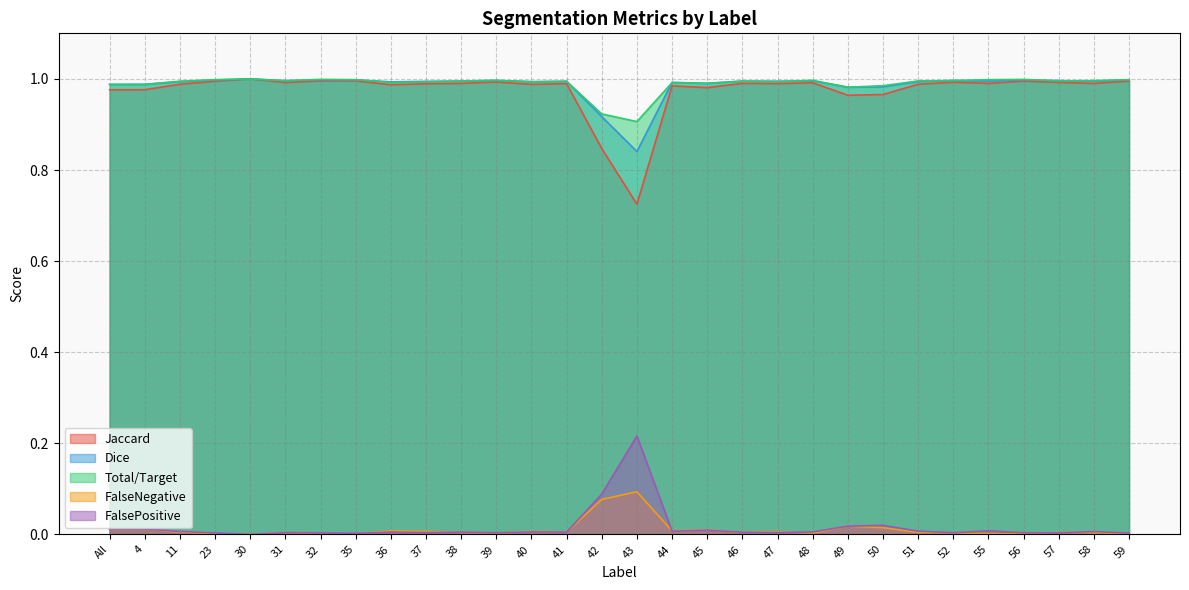

Which label corresponds to the largest value in the chart?

30